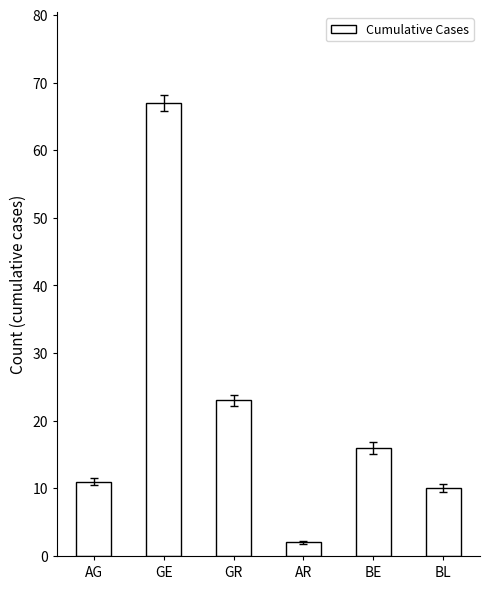

Rank the categories by value from highest to lowest.

GE, GR, BE, AG, BL, AR